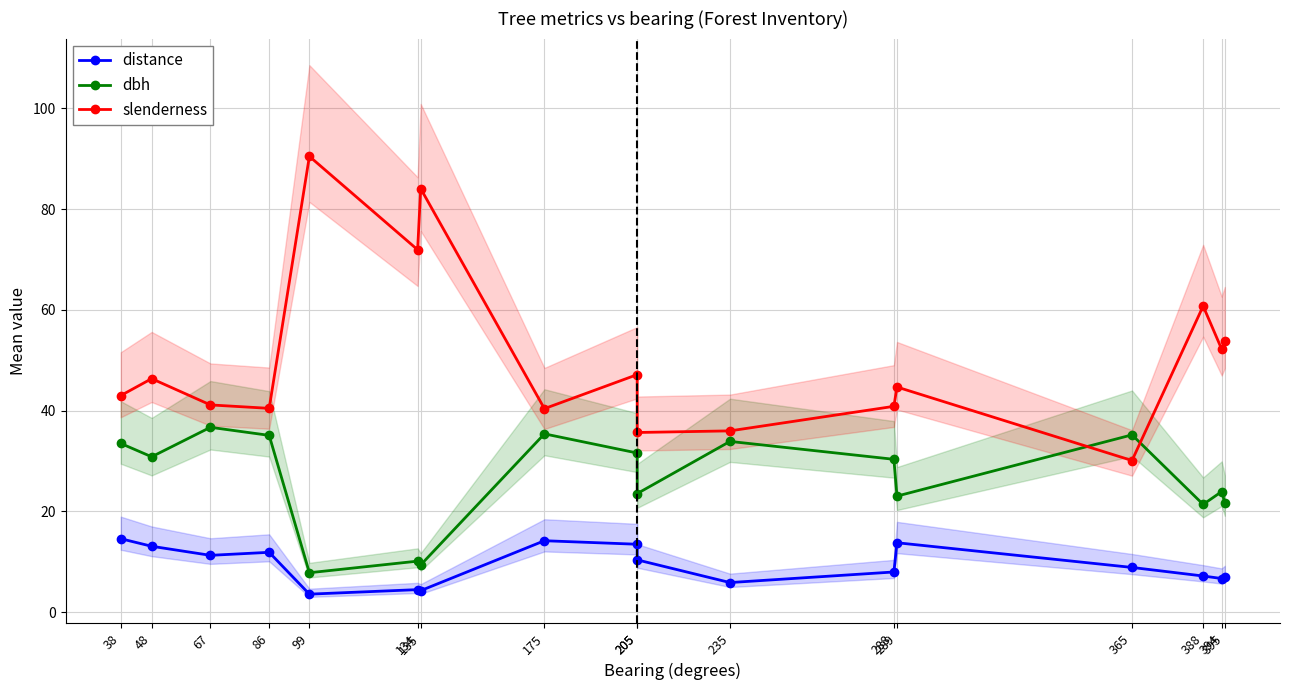

What is the approximate value of dbh at 67?

36.7